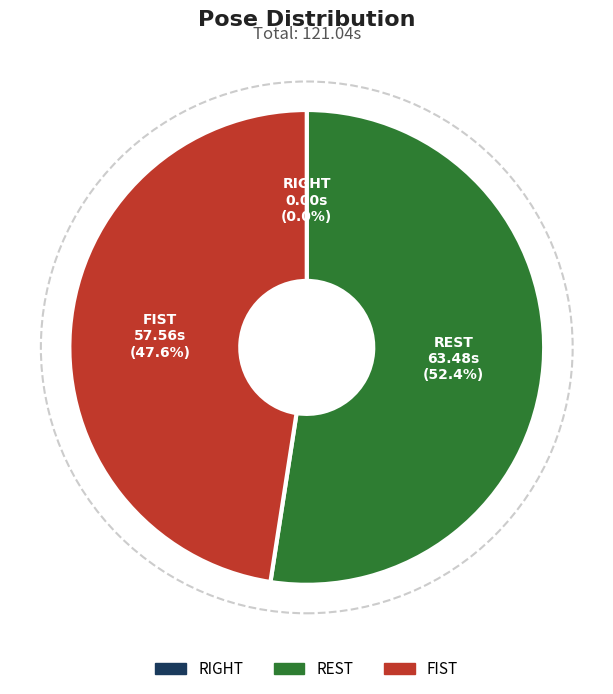

Does any single category account for the majority?

Yes